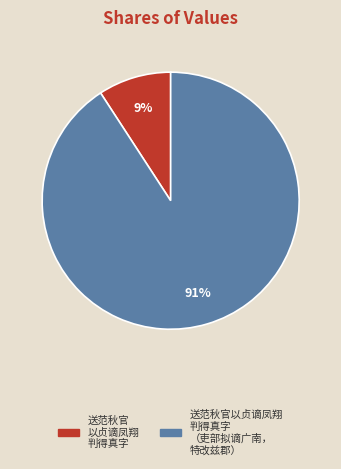

How many slices are in this pie chart?

2